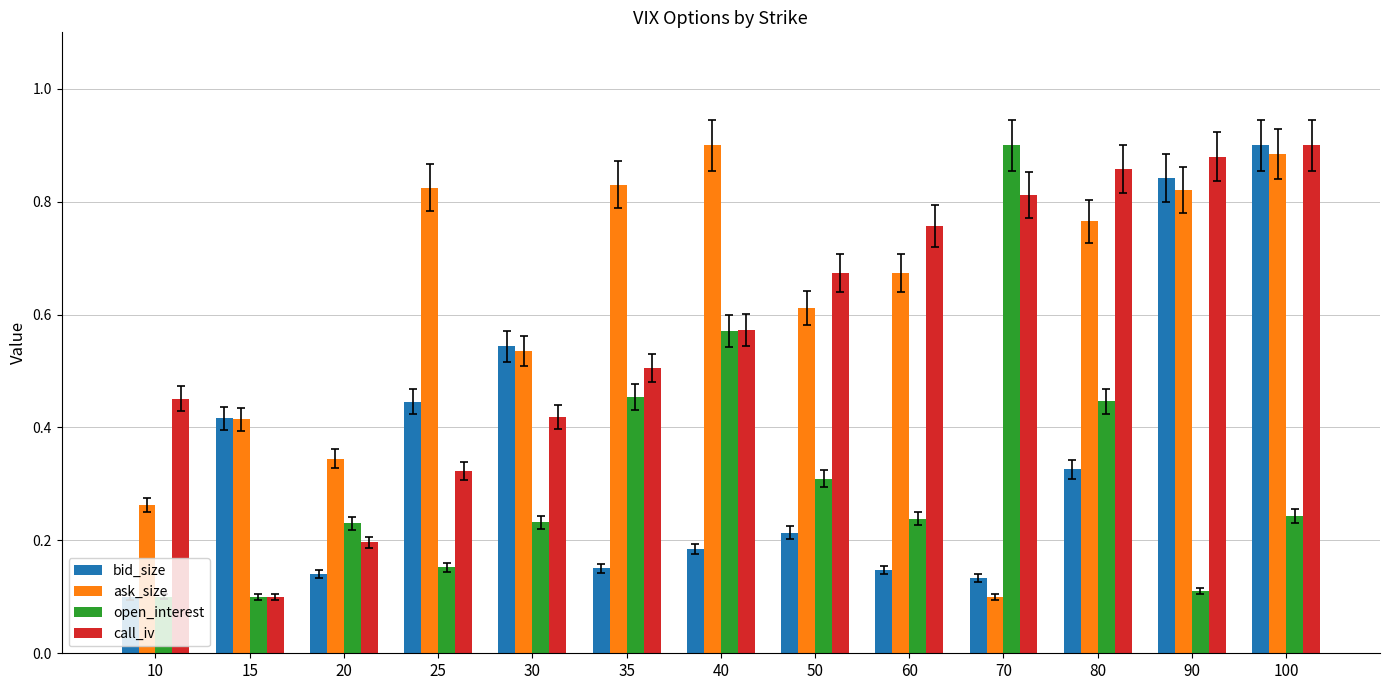

At which label does ask_size reach its minimum?

70